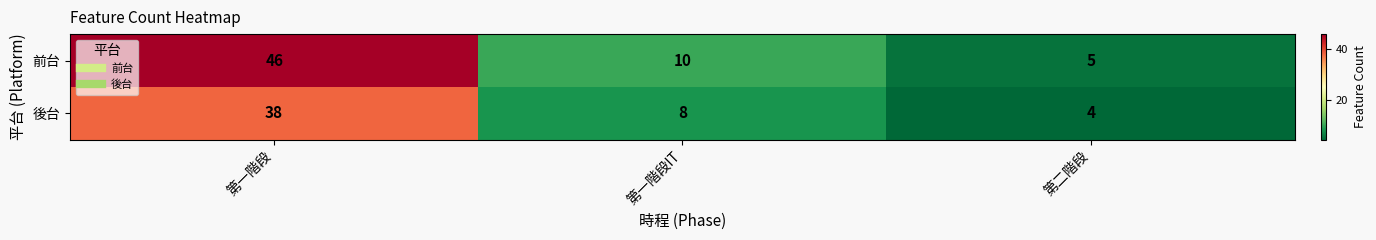

What is the total value across all series at 第一階段?

84